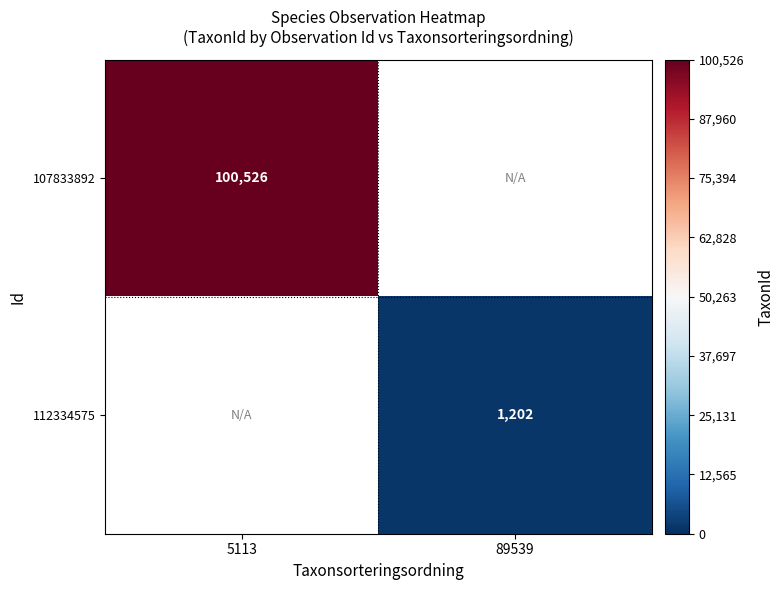

Is it true that 107833892 equals 136226 at 5113?

False